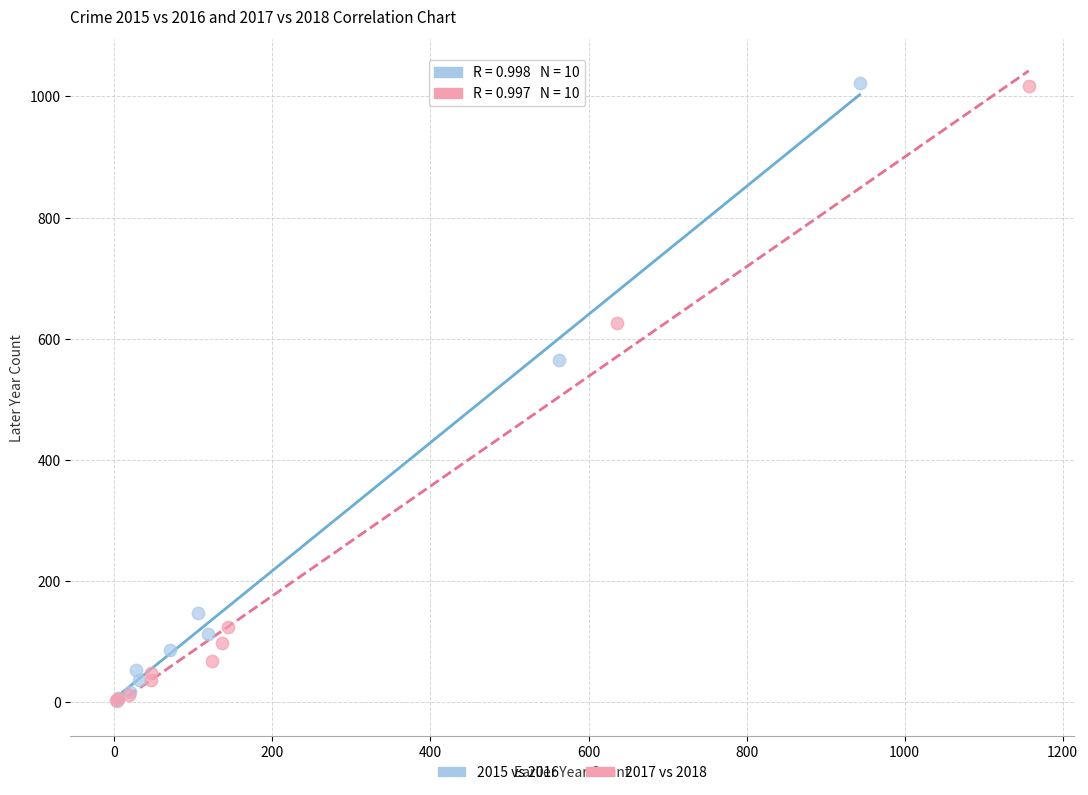

What are all the series names shown in the legend?

2015 vs 2016, 2017 vs 2018